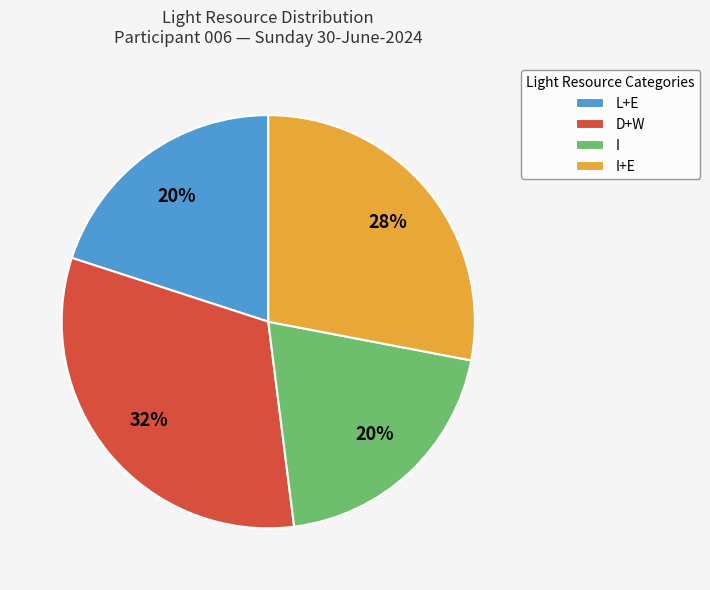

The L+E slice represents 27% of the pie. True or false?

False